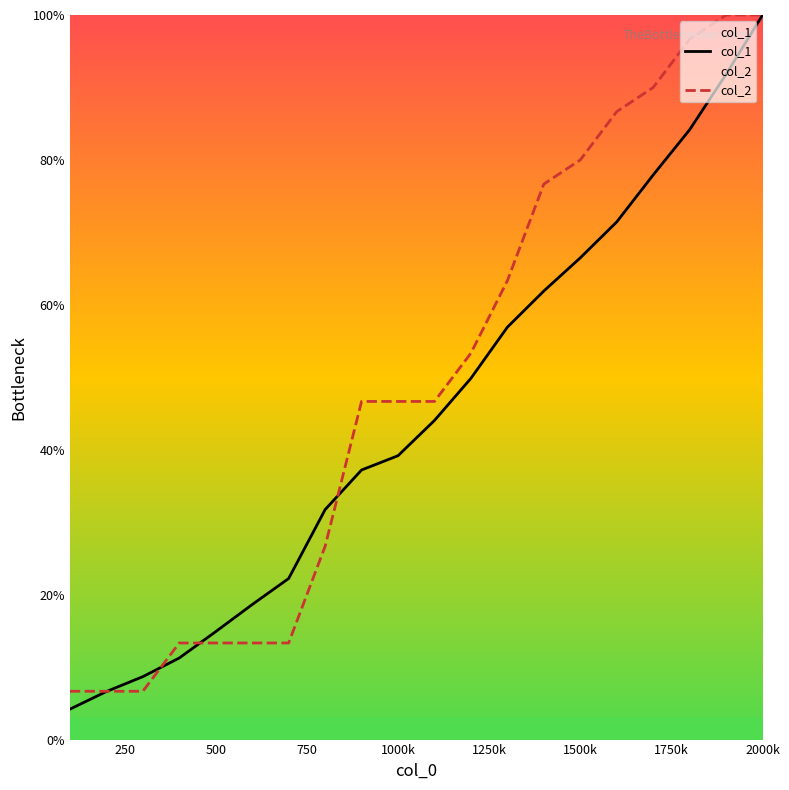

What is the value of the col_1 point at the 13th from the left?

56.9